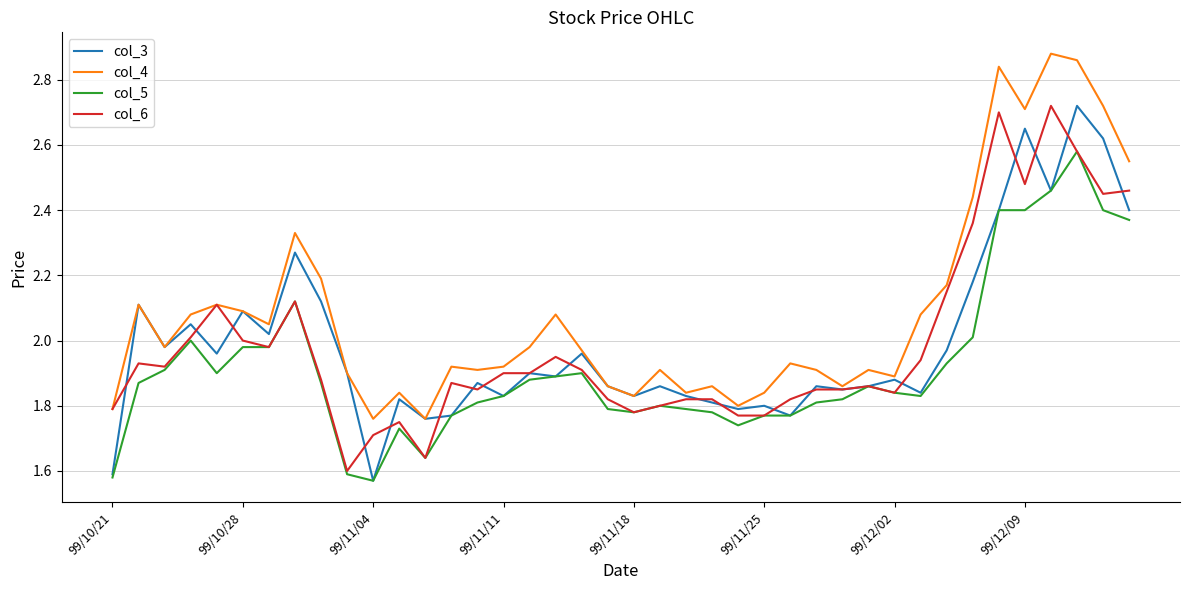

Which series has the largest total across all categories?

col_4